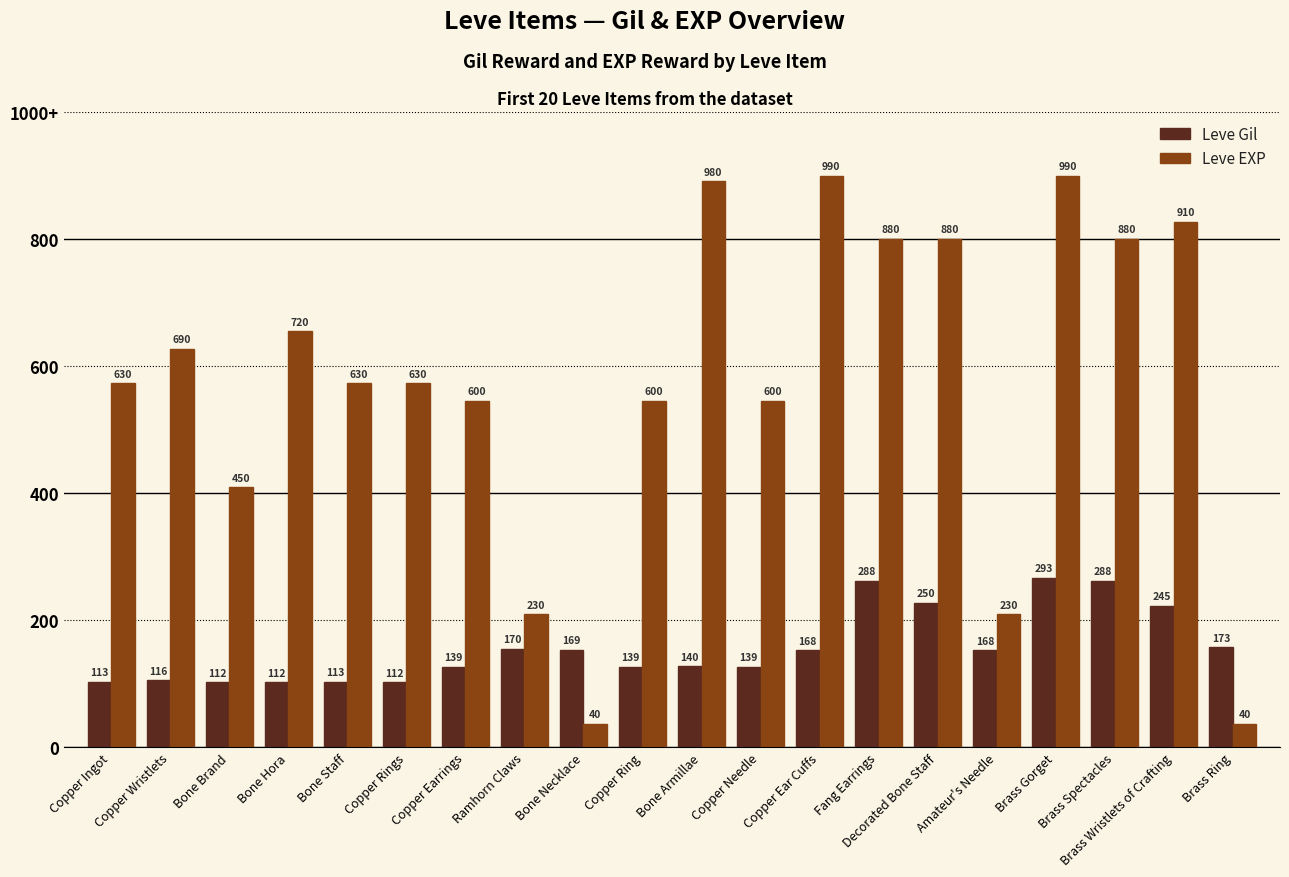

Where does the Leve Gil series first go above 168?

Ramhorn Claws